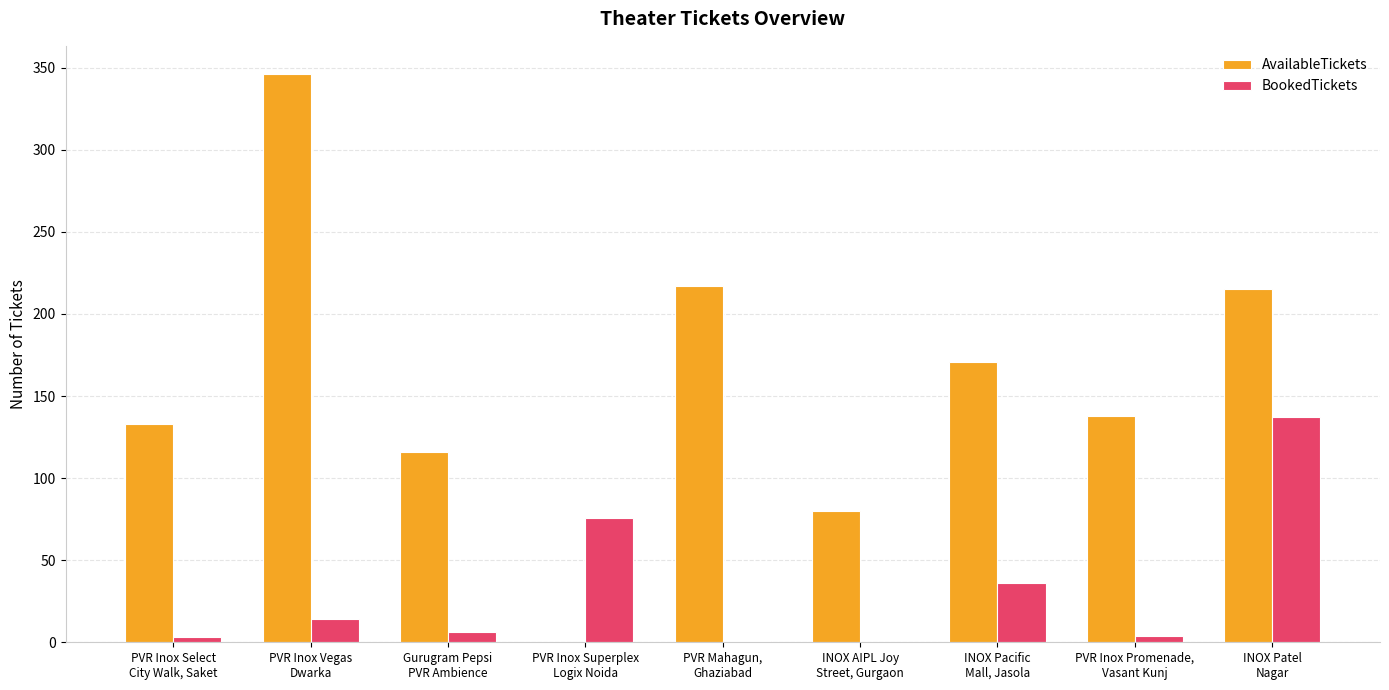

The BookedTickets series shows 20 at INOX Pacific
Mall, Jasola. True or false?

False